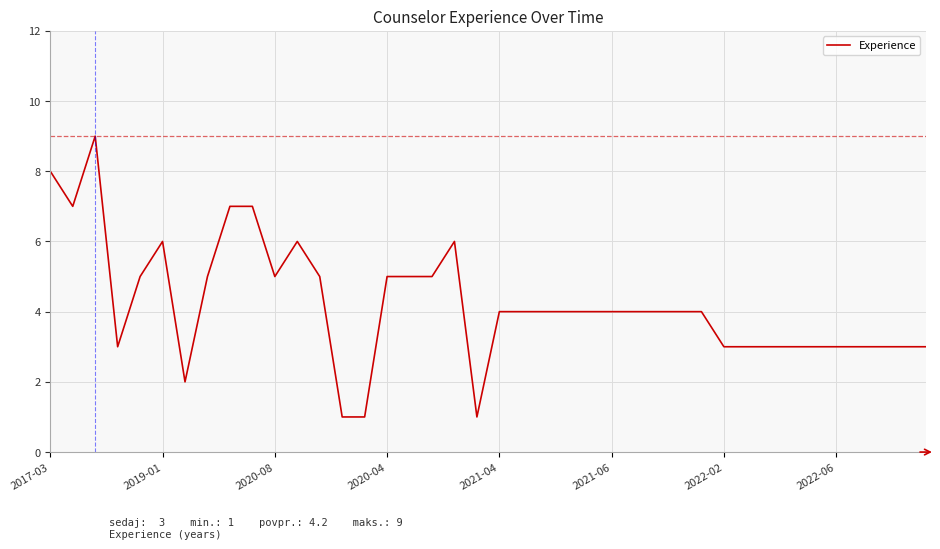

True or false: there are more than 0 points higher than both neighbors.

True